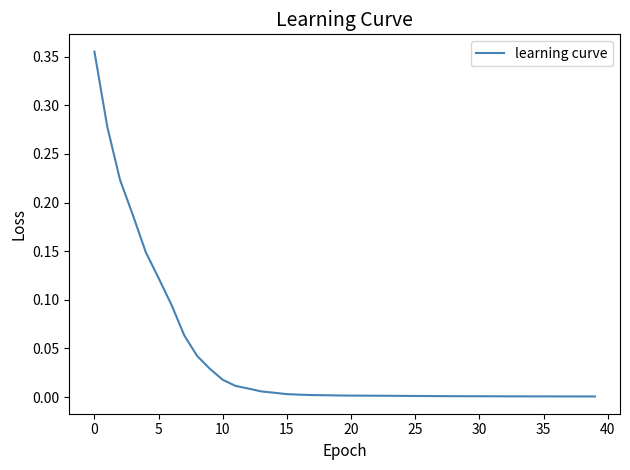

How many points are higher than both their immediate neighbors (excluding endpoints)?

1